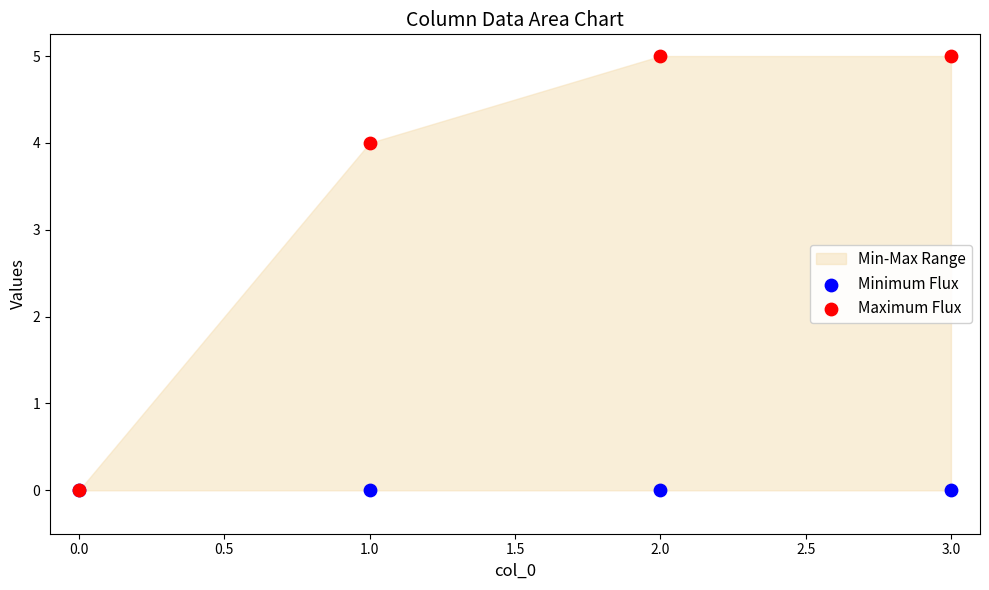

Which series reaches the maximum Y coordinate?

Maximum Flux